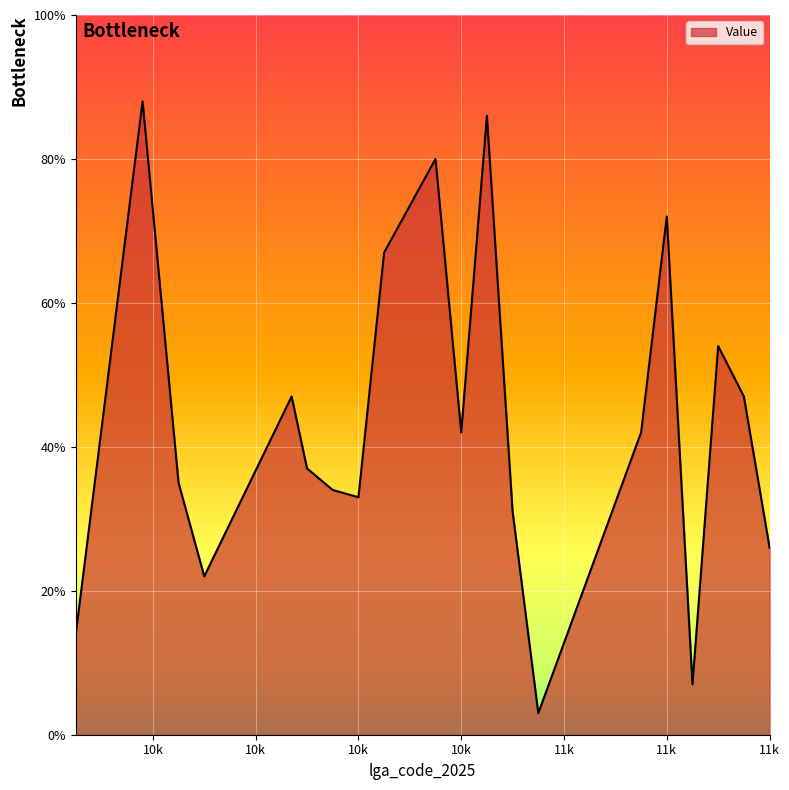

What is the sum of all values?

867